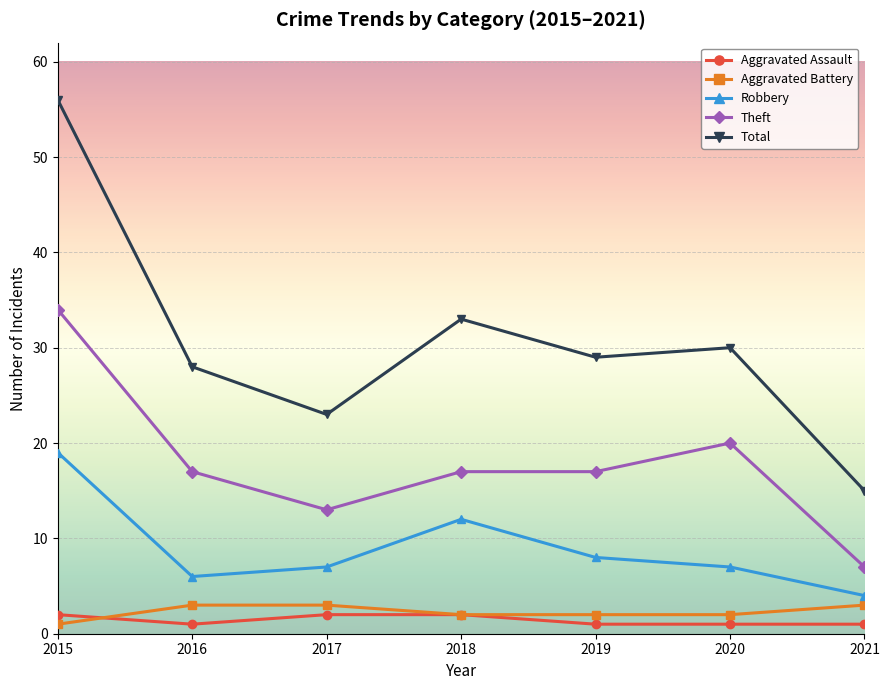

Rank the series by their maximum value, from lowest to highest.

Aggravated Assault, Aggravated Battery, Robbery, Theft, Total